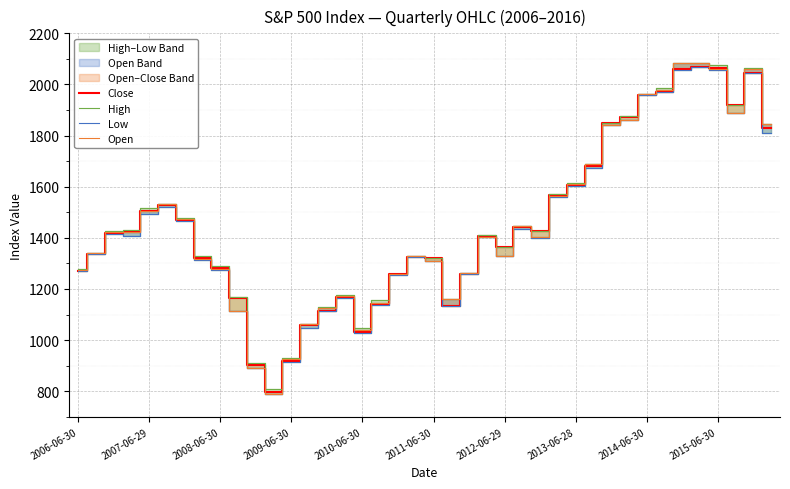

In Open, how many points are lower than both neighbors (excluding endpoints)?

7